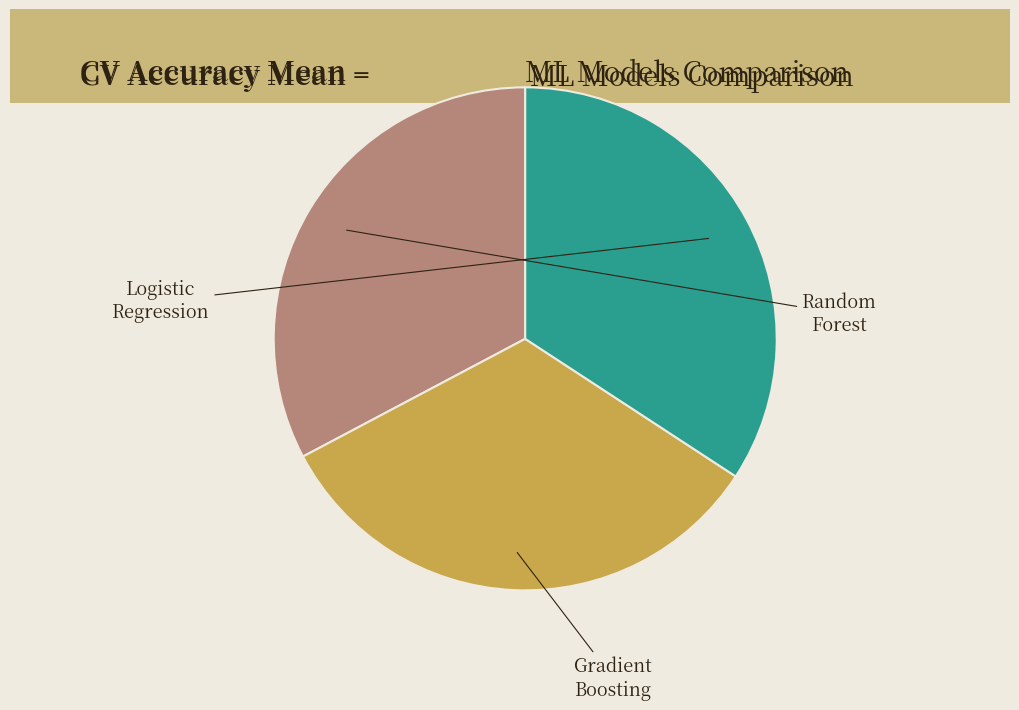

Count the number of slices in the pie.

3